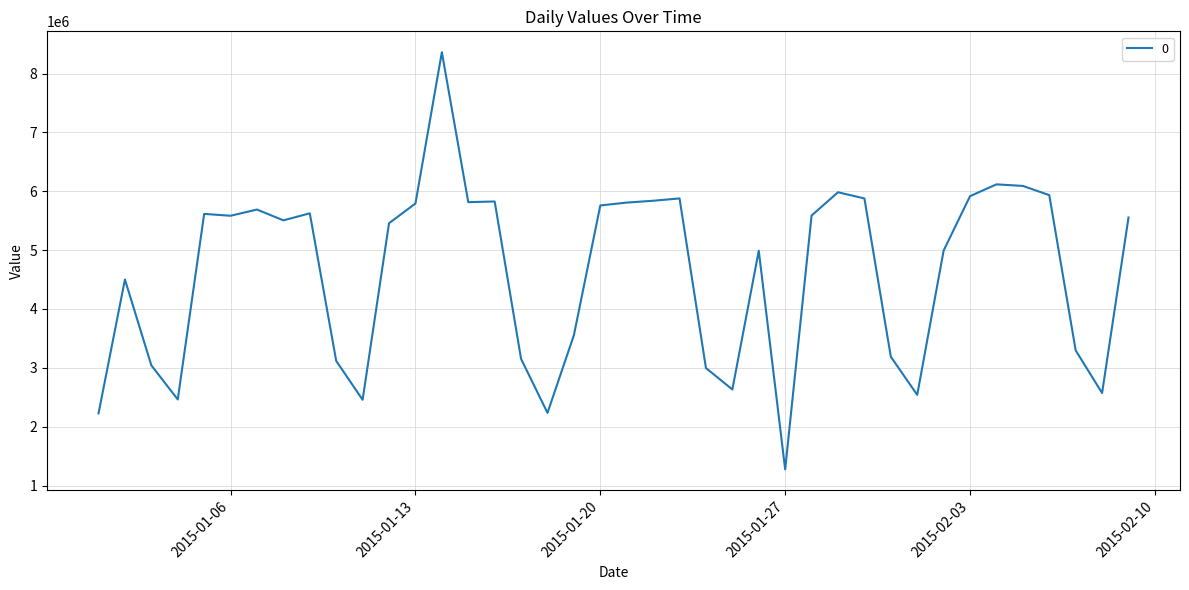

What is the maximum value shown in the chart?

8363076.5